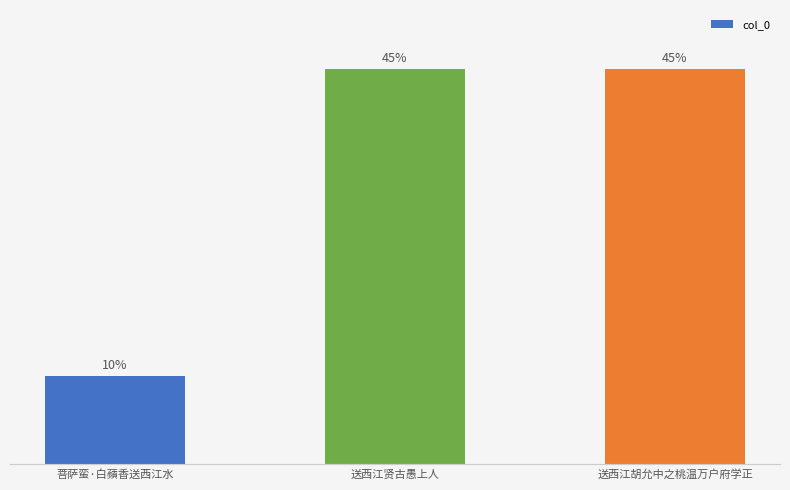

Reading right to left, what are all the values shown in this chart?

送西江胡允中之桃温万户府学正=1217000	送西江贤古愚上人=1216910	菩萨蛮·白蘋香送西江水=271533